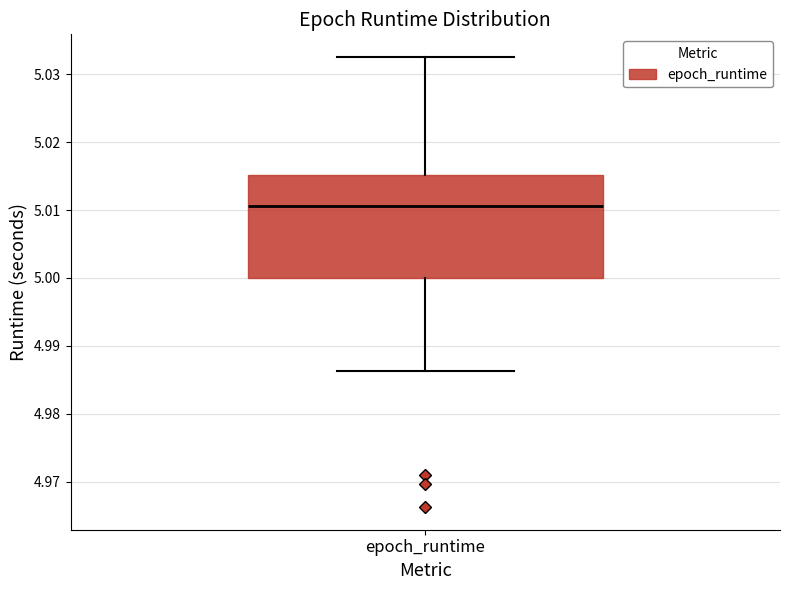

Transcribe this box plot: give where the median line is, the range the box spans, and where the two whiskers end, as read against the y-axis. The values are not printed on the chart, so give them approximately, as read against the axis.

median 5.011, box 5.000 to 5.015, whiskers 4.986 to 5.033